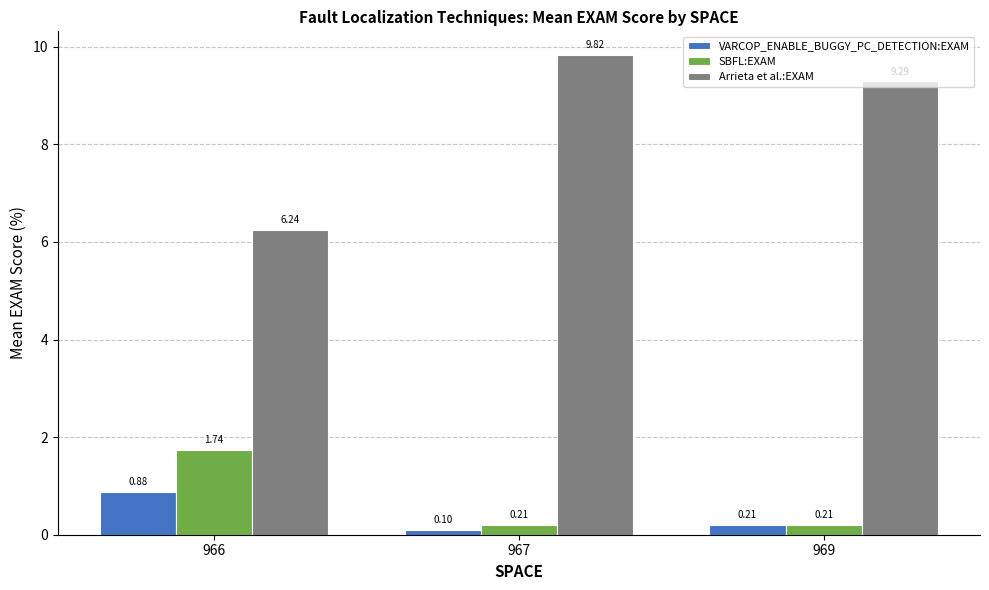

Between 966 and 969, which series saw the biggest shift?

Arrieta et al.:EXAM